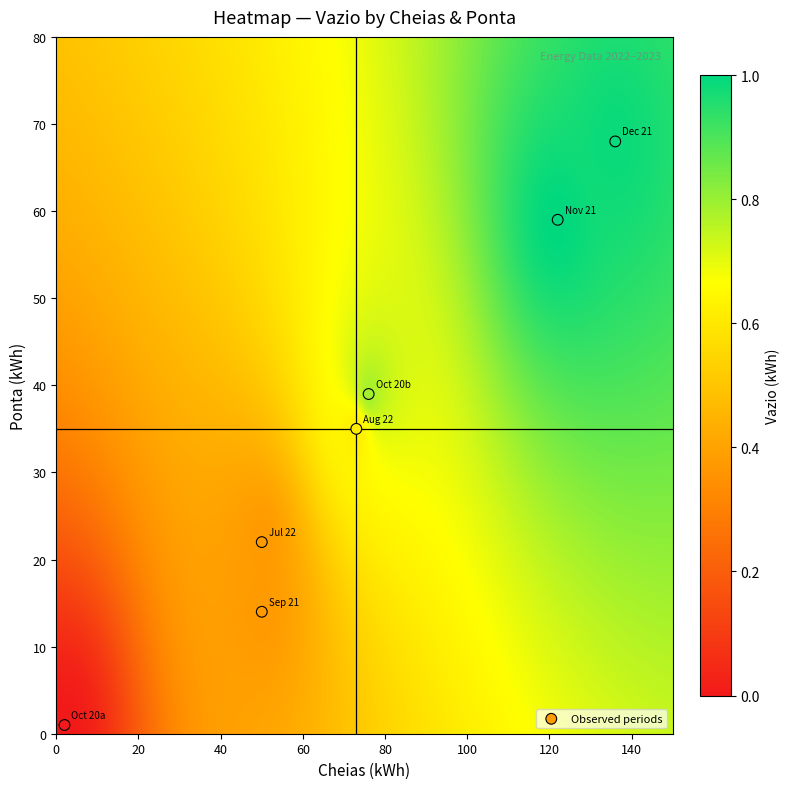

What is the range of Y values (max minus min)?

67